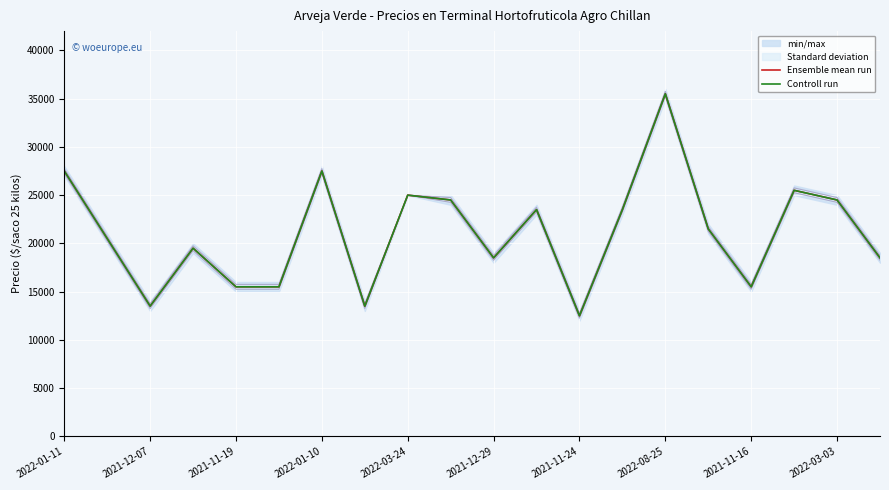

How many values in the Controll run series exceed 21500?

9